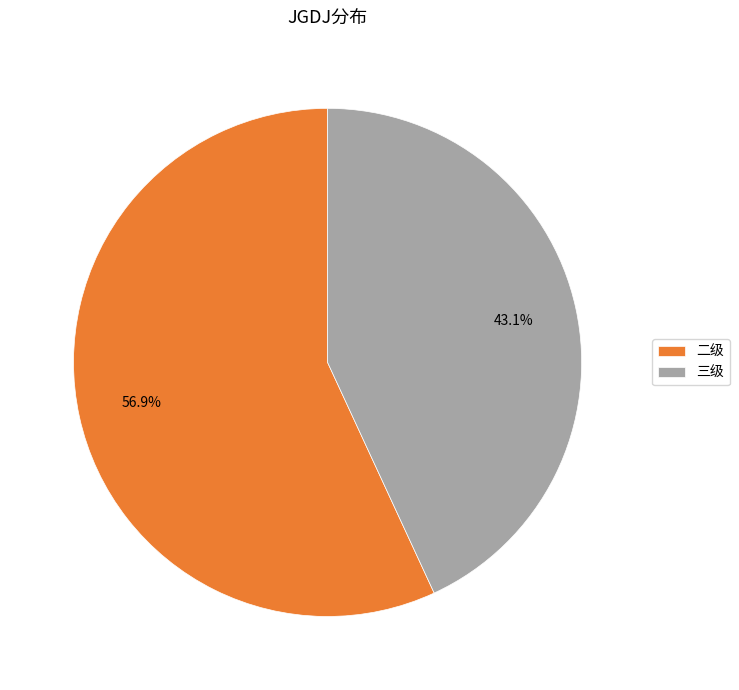

What portion of the pie excludes 二级?

43.1%